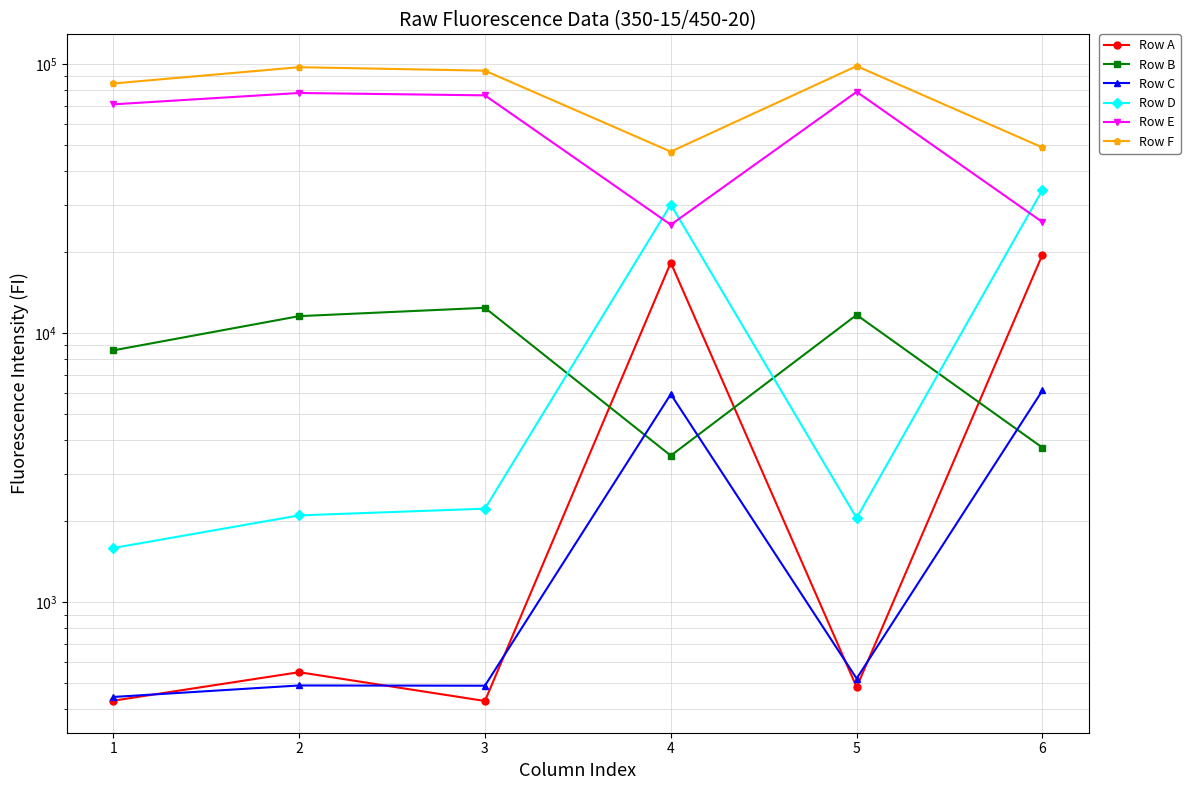

How many distinct data groups are displayed?

6